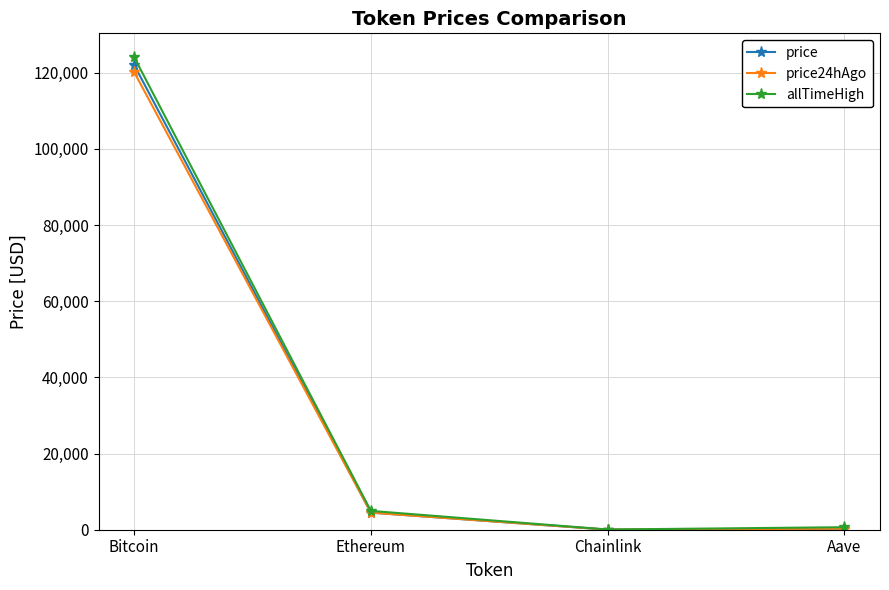

At how many categories does at least one series exceed 105794?

1